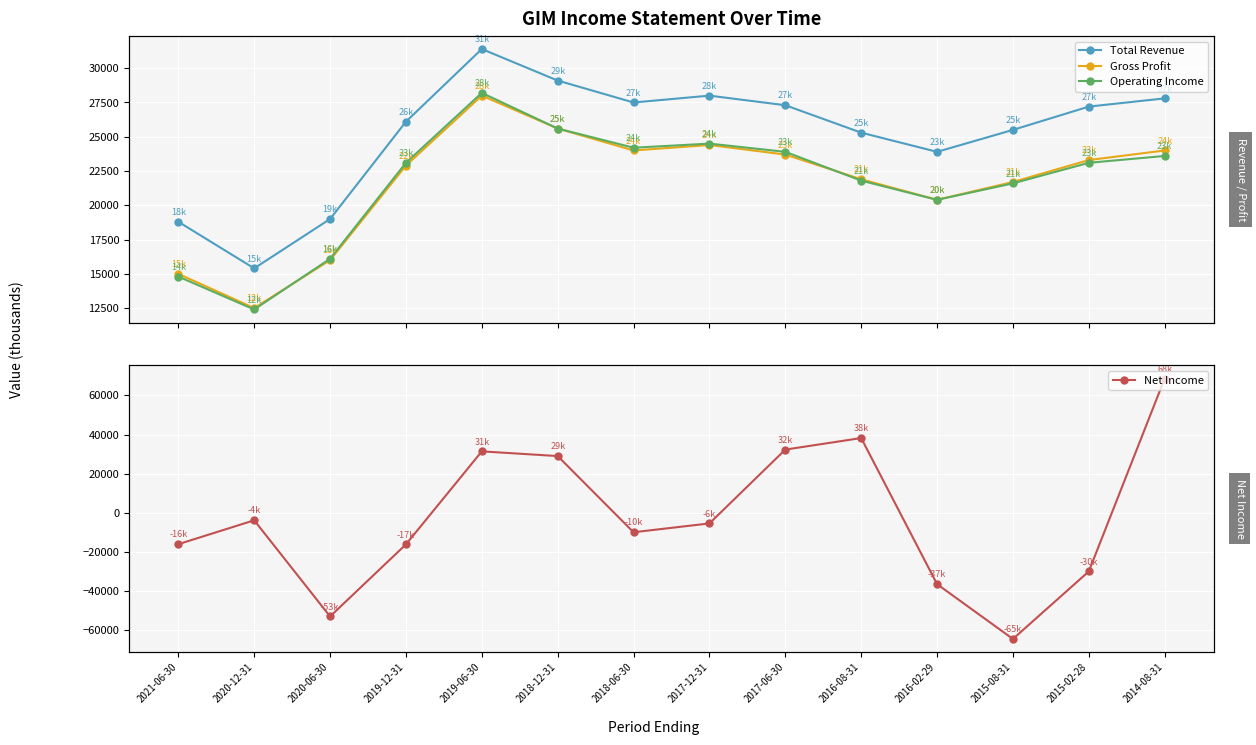

At which category does the chart reach its peak across all series?

2014-08-31